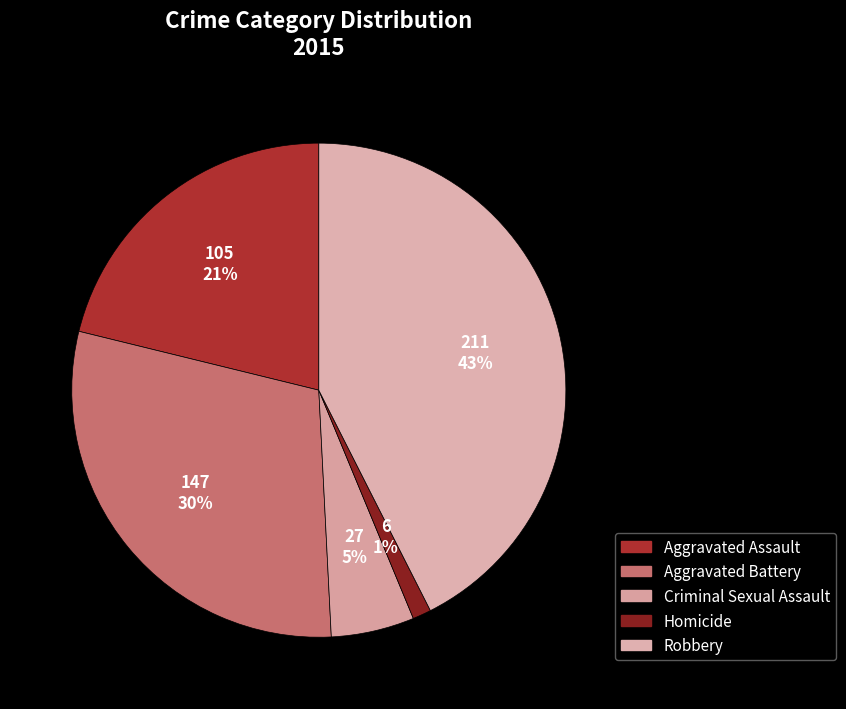

Rank the categories by value from highest to lowest.

Robbery, Aggravated Battery, Aggravated Assault, Criminal Sexual Assault, Homicide